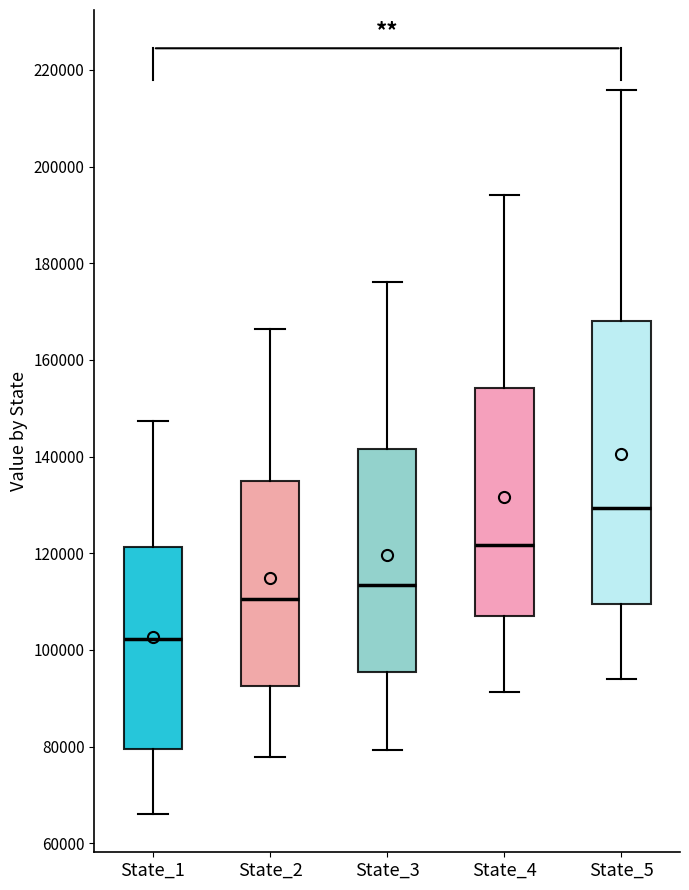

Reading left to right, transcribe this box plot: for each box, give where its median line is, the range the box spans, and where its two whiskers end, as read against the y-axis. The values are not printed on the chart, so give them approximately, as read against the axis.

State_1: median 102000, box 80000 to 122000, whiskers 66000 to 148000
State_2: median 110000, box 92000 to 134000, whiskers 78000 to 166000
State_3: median 114000, box 96000 to 142000, whiskers 80000 to 176000
State_4: median 122000, box 108000 to 154000, whiskers 92000 to 194000
State_5: median 130000, box 110000 to 168000, whiskers 94000 to 216000